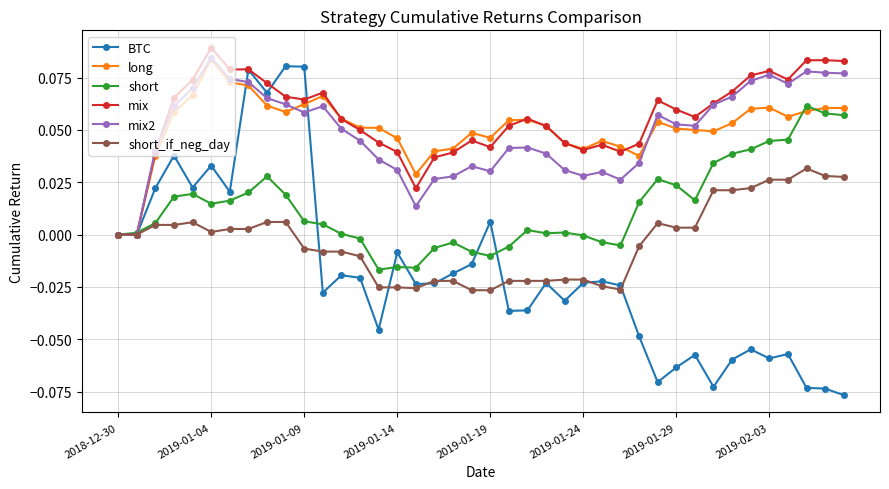

Which series has the widest spread of values?

BTC